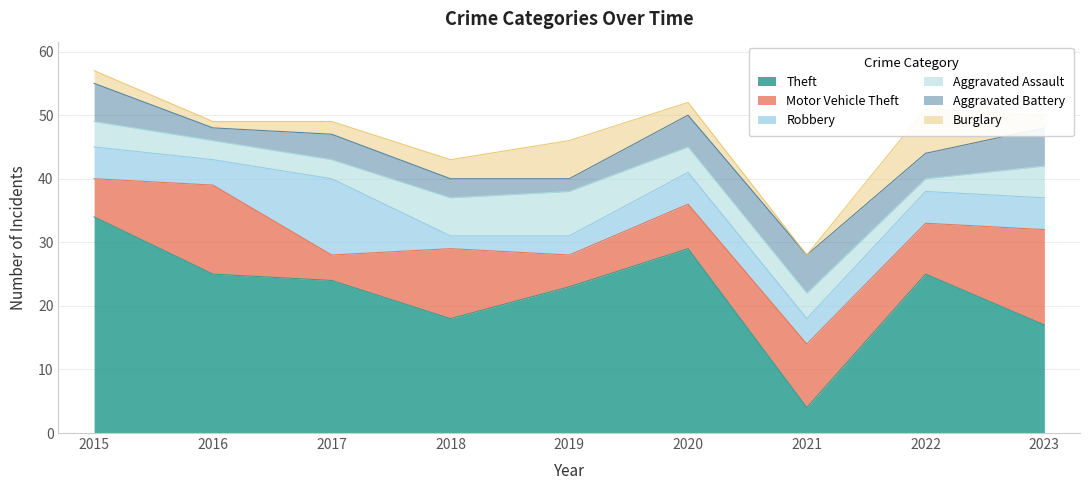

True or false: Aggravated Battery has more than 2 interior local peaks.

False